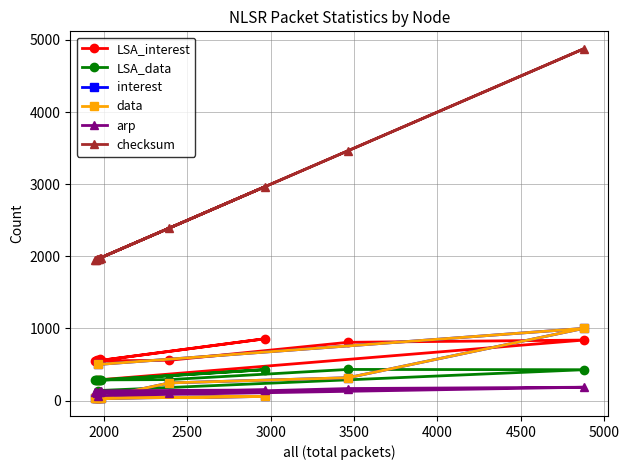

Between 2000 and 4500, which series saw the biggest shift?

checksum